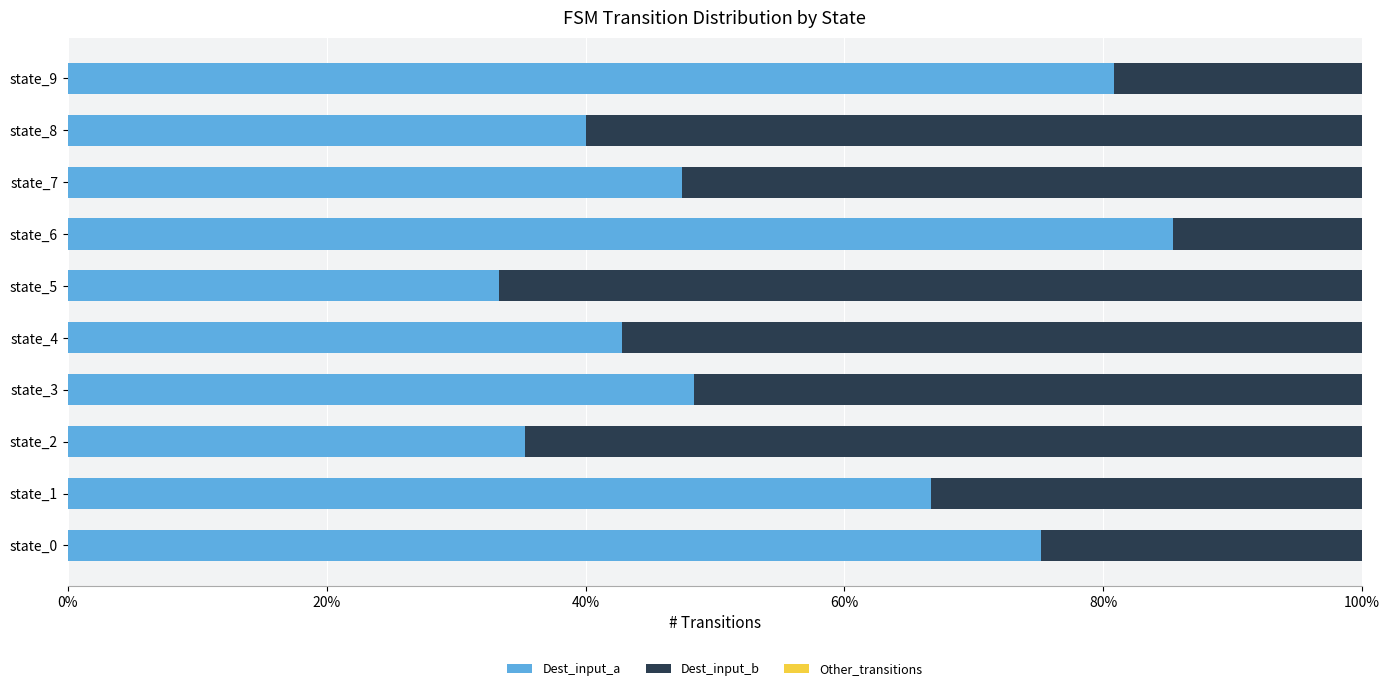

At which label is Dest_input_a closest to 59?

state_1